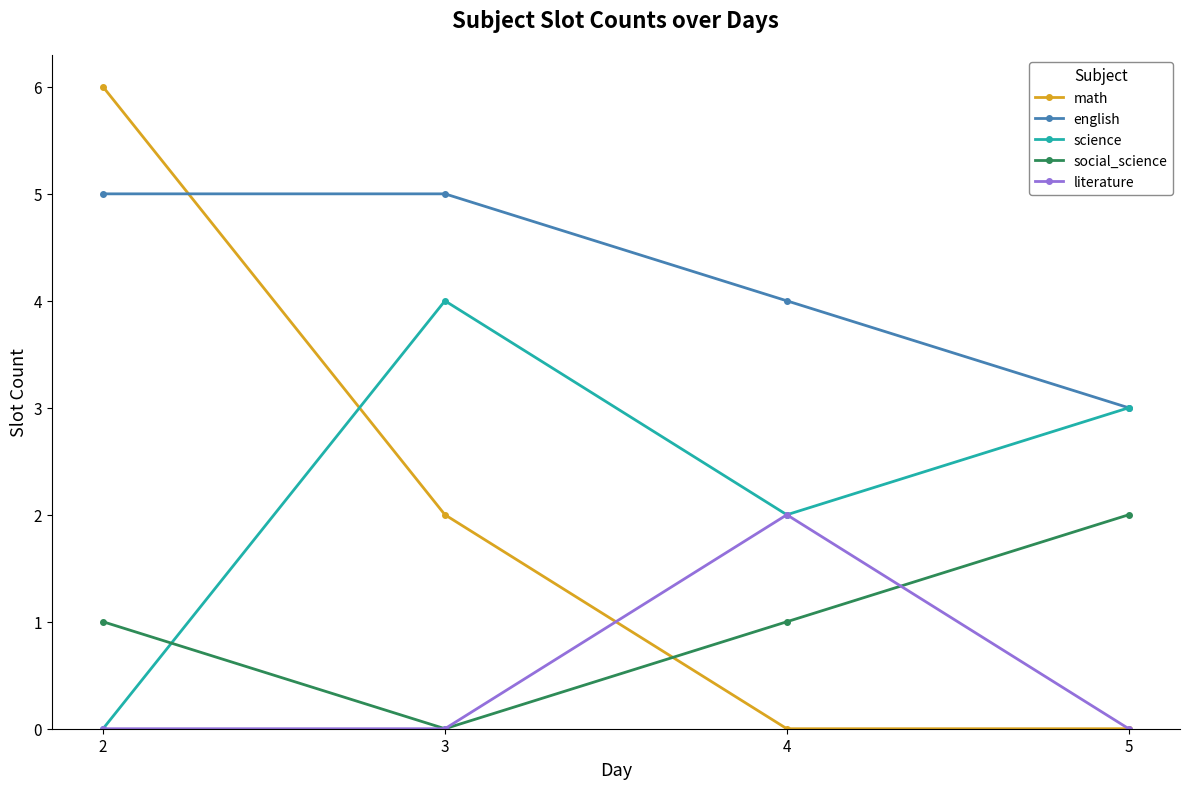

Between 2 and 5, which series saw the biggest shift?

math